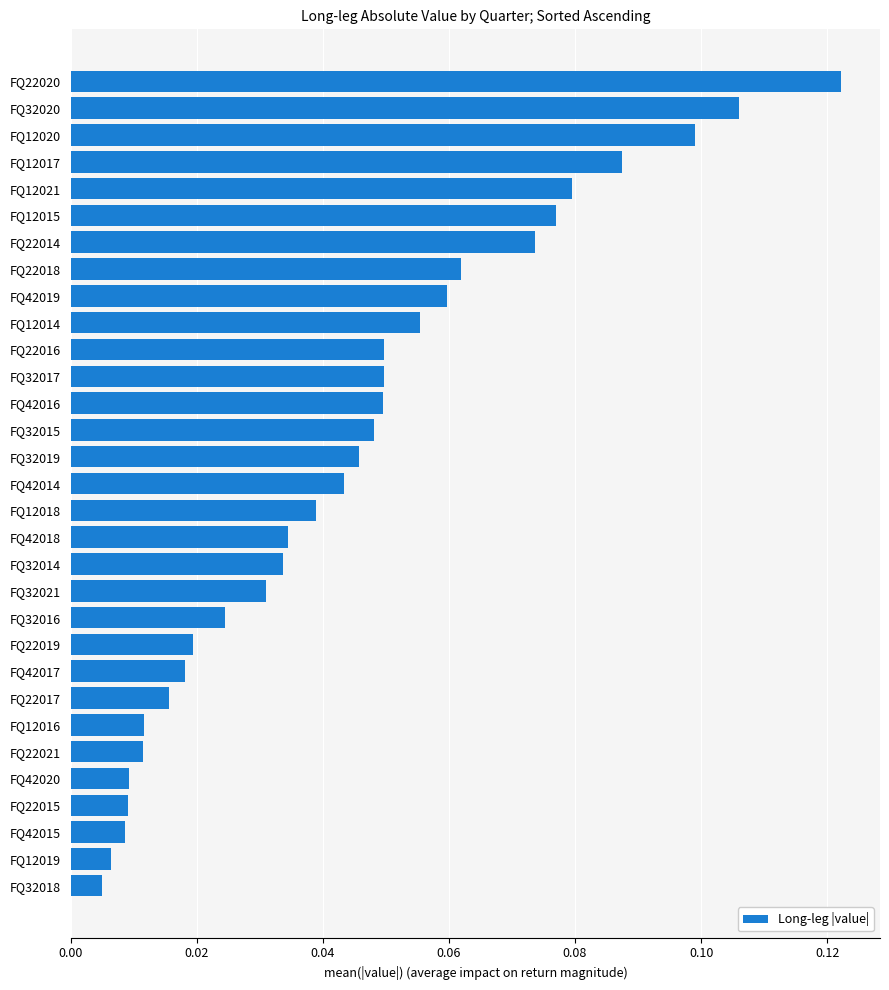

Which category has the highest value across all series?

FQ22020